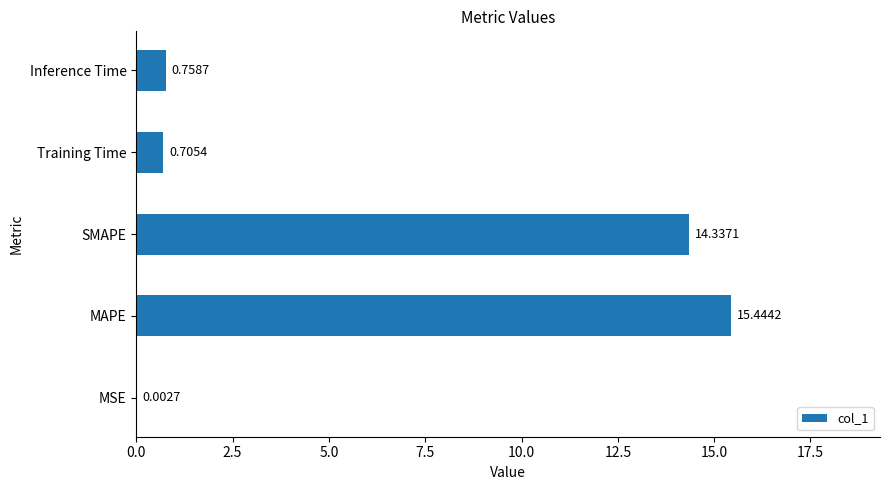

Are the bars grouped side by side (vs. stacked)?

No